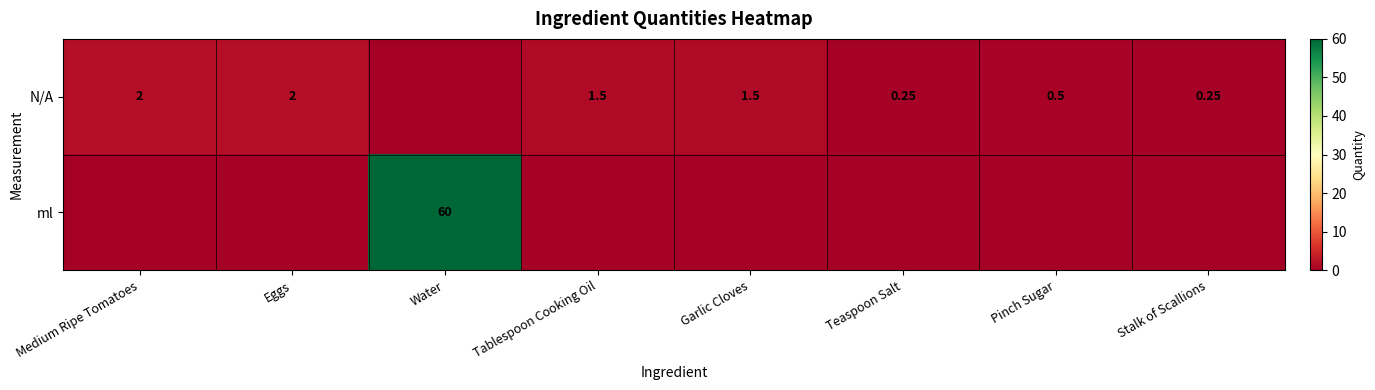

Where is ml nearest to the value 30?

Medium Ripe Tomatoes